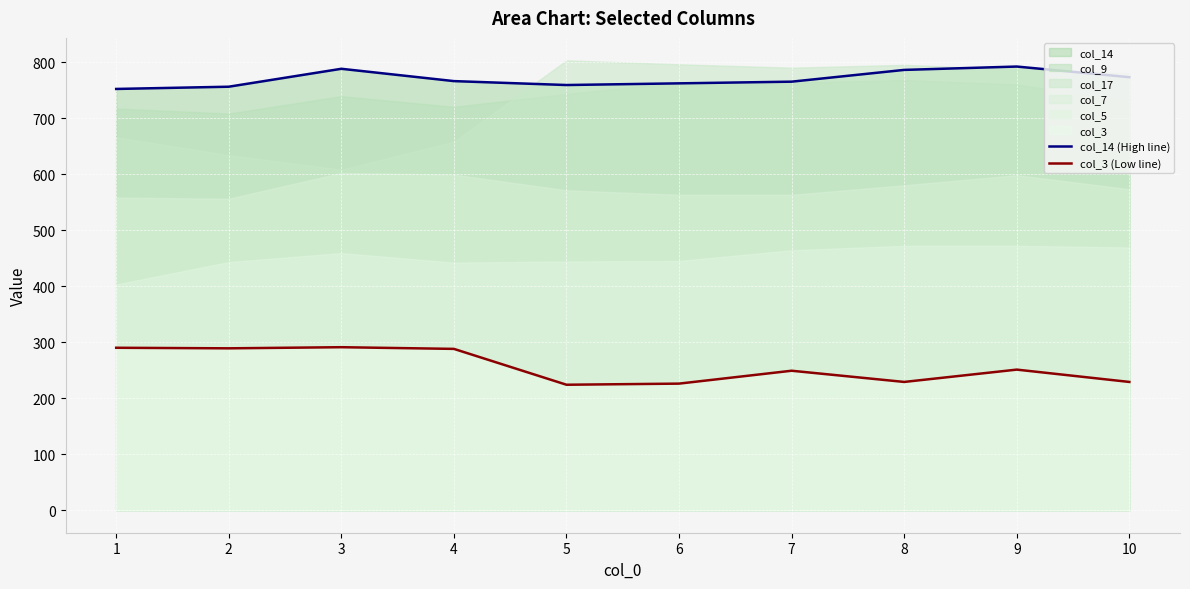

True or false: col_14 (High line) and col_3 (Low line) cross at least once.

False